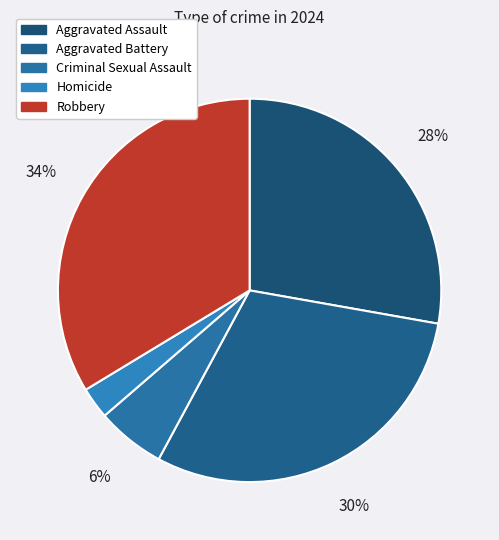

Count the number of slices in the pie.

5